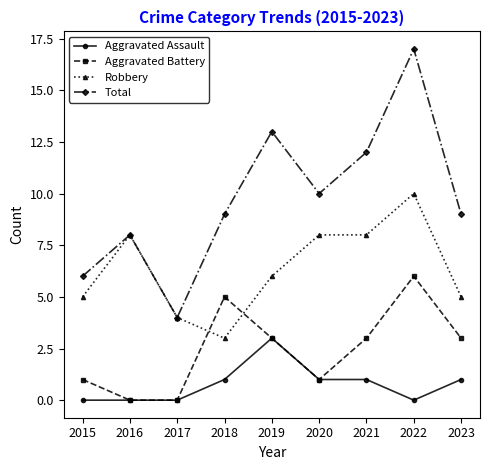

True or false: Aggravated Assault has more than 2 points higher than both neighbors.

False